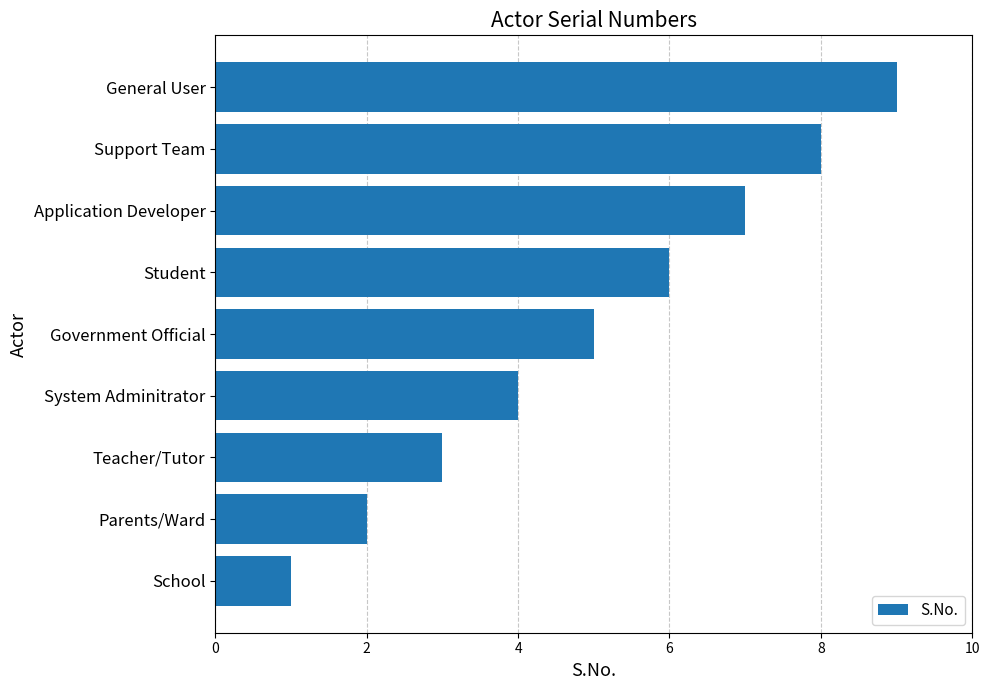

How many data points does each series have?

9